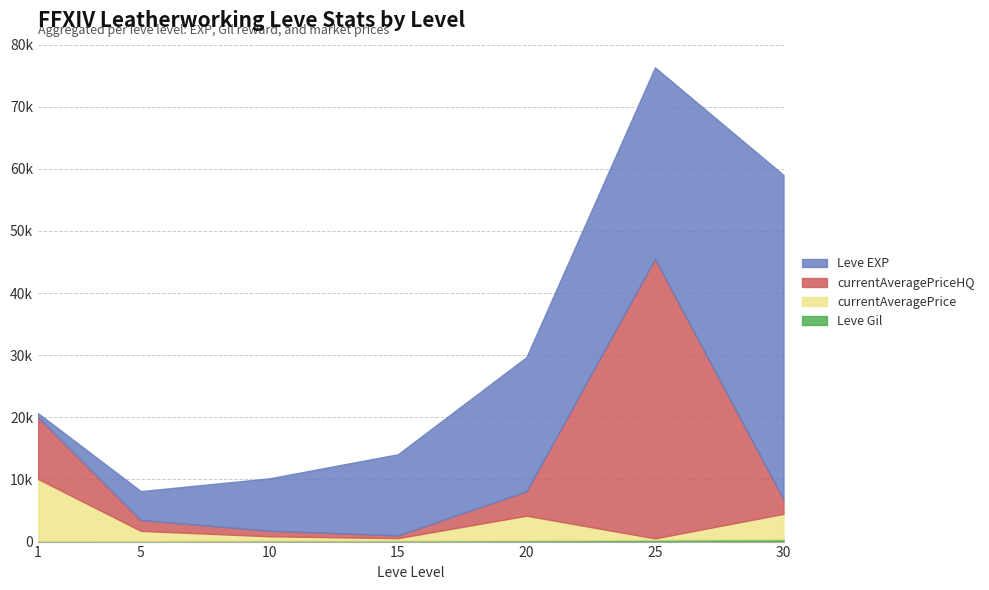

Is it true that currentAveragePrice equals 171 at 15?

False